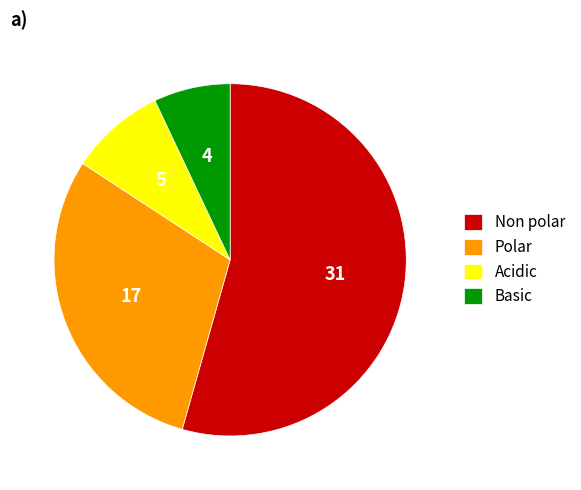

How many segments does this pie chart have?

4